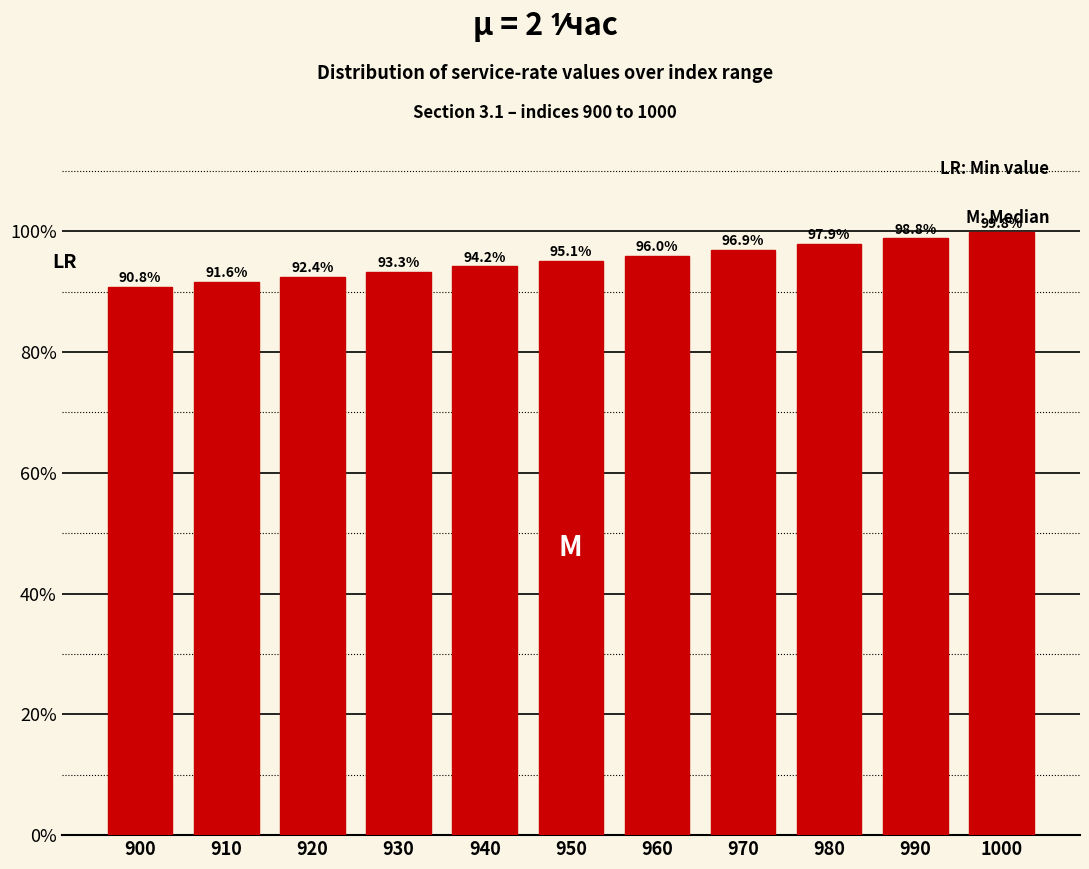

Reading left to right, transcribe all the data shown in this chart.

90.8	91.6	92.4	93.3	94.2	95.1	96.0	96.9	97.9	98.8	99.8